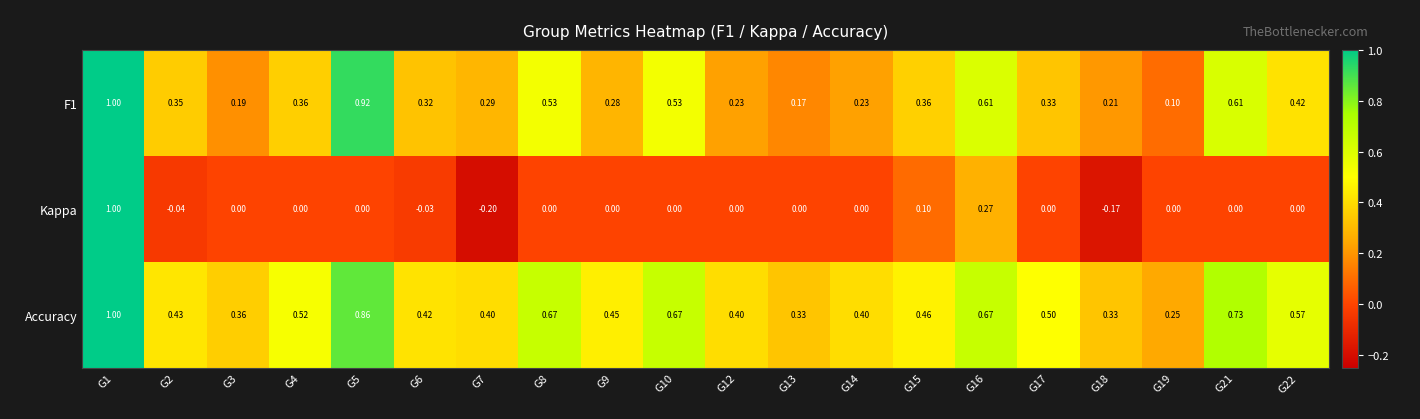

At which category is the sum across all series the highest?

G1